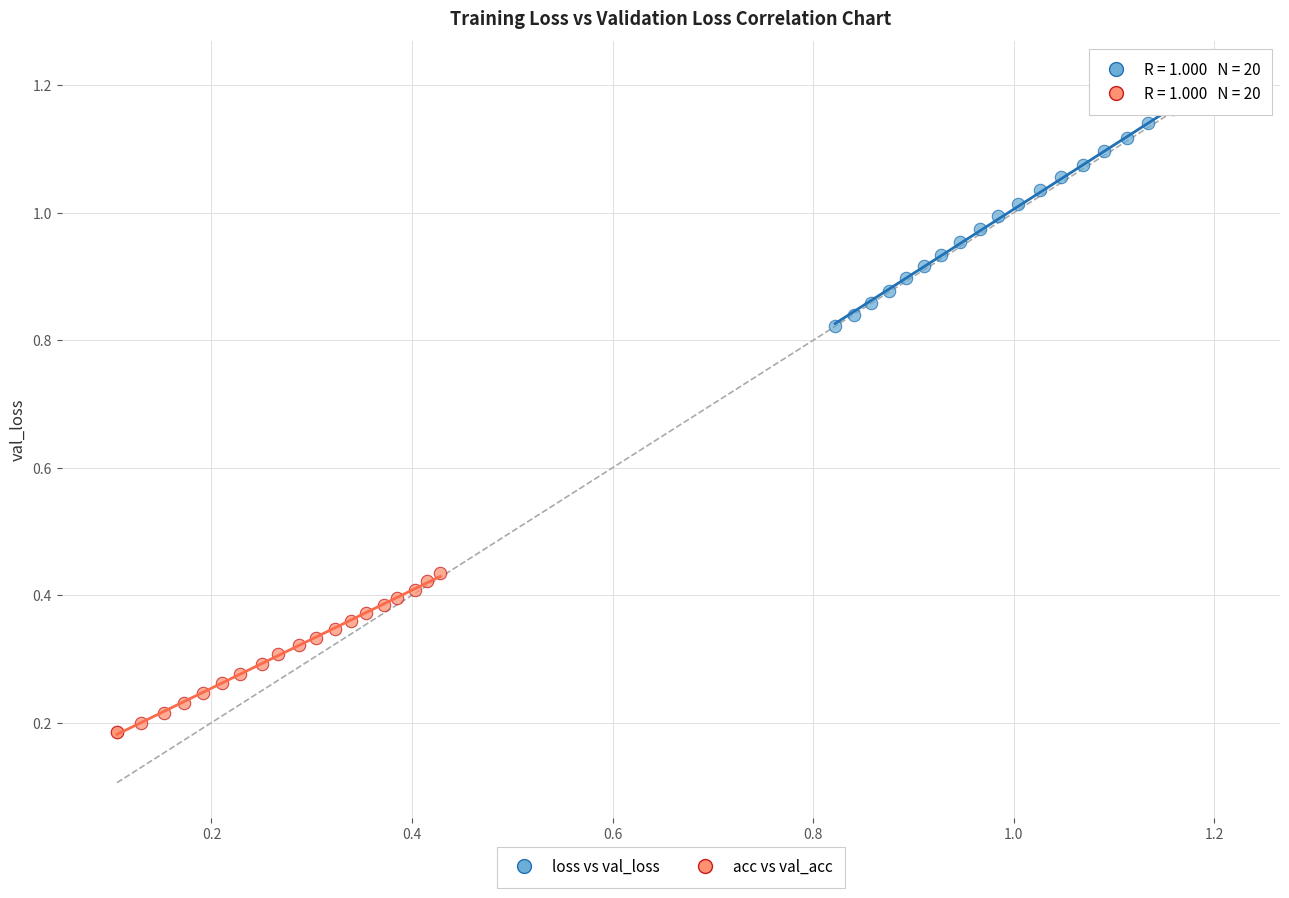

Which series reaches the maximum Y coordinate?

loss vs val_loss